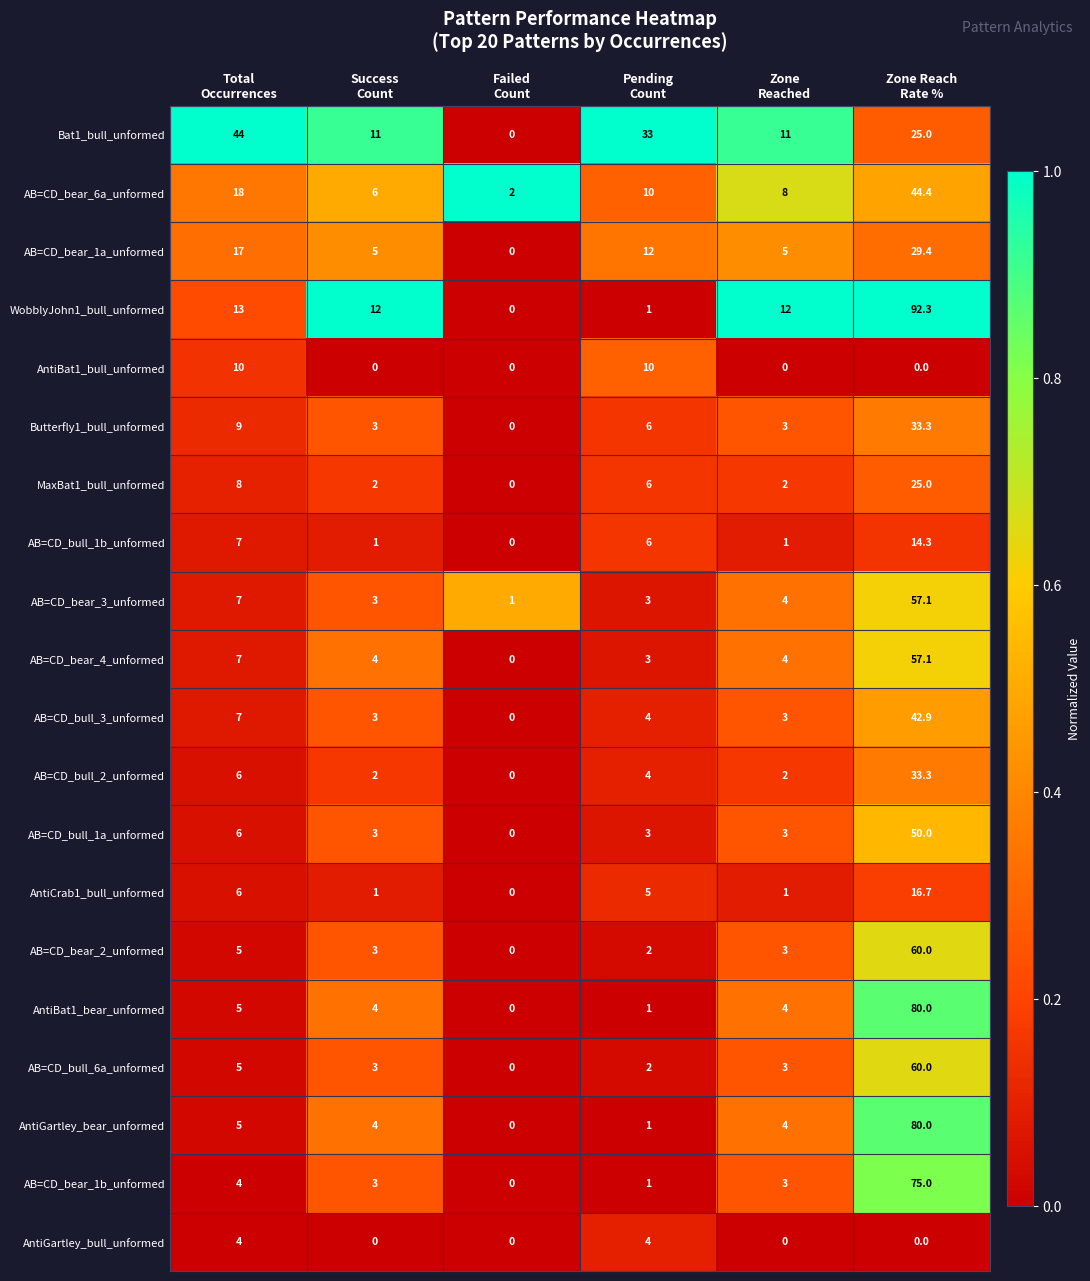

What is the average value of the AB=CD_bull_6a_unformed series?

12.2